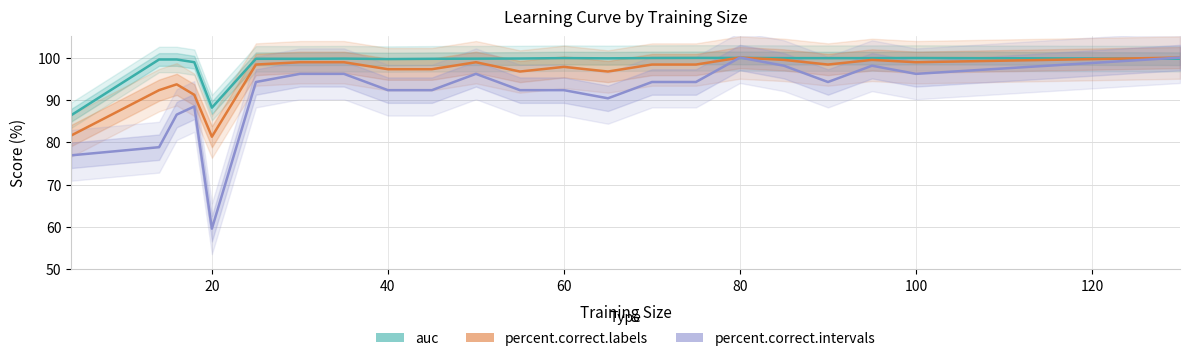

Is this an area chart (filled region under the line)?

No